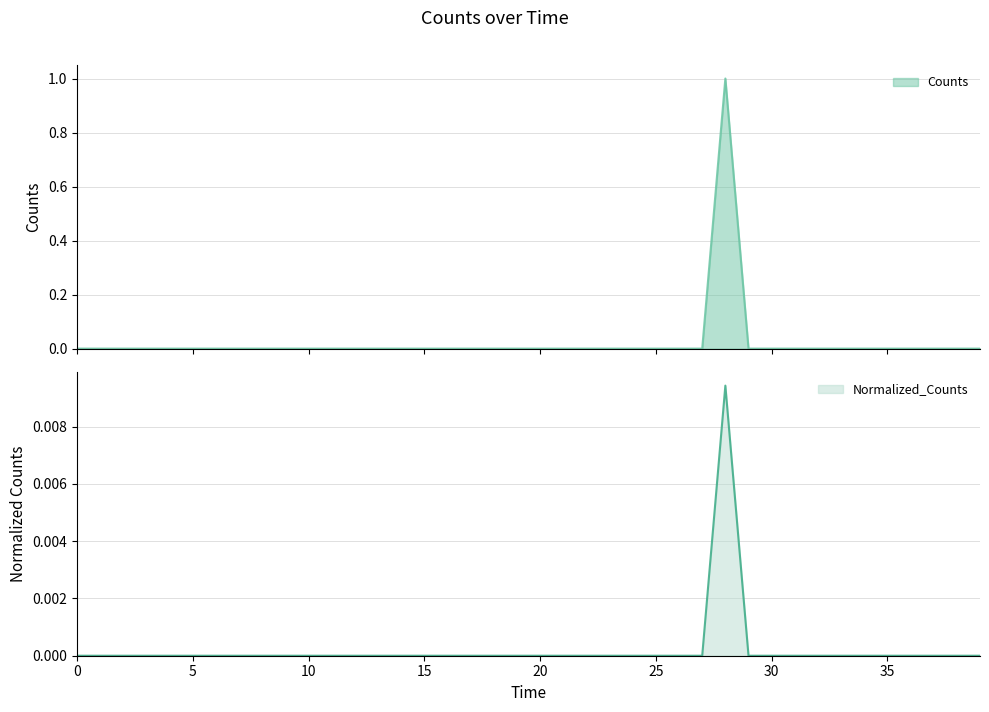

At how many categories does at least one series exceed 0?

1